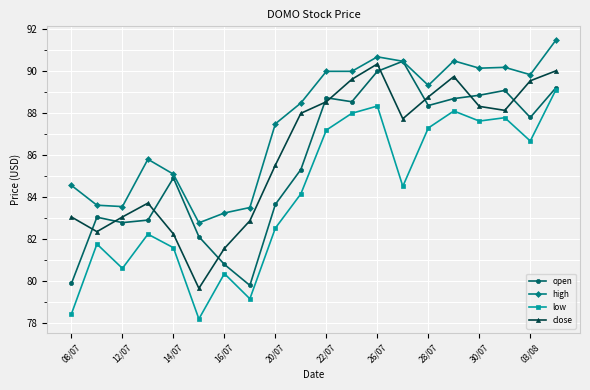

True or false: low and close cross at least once.

False